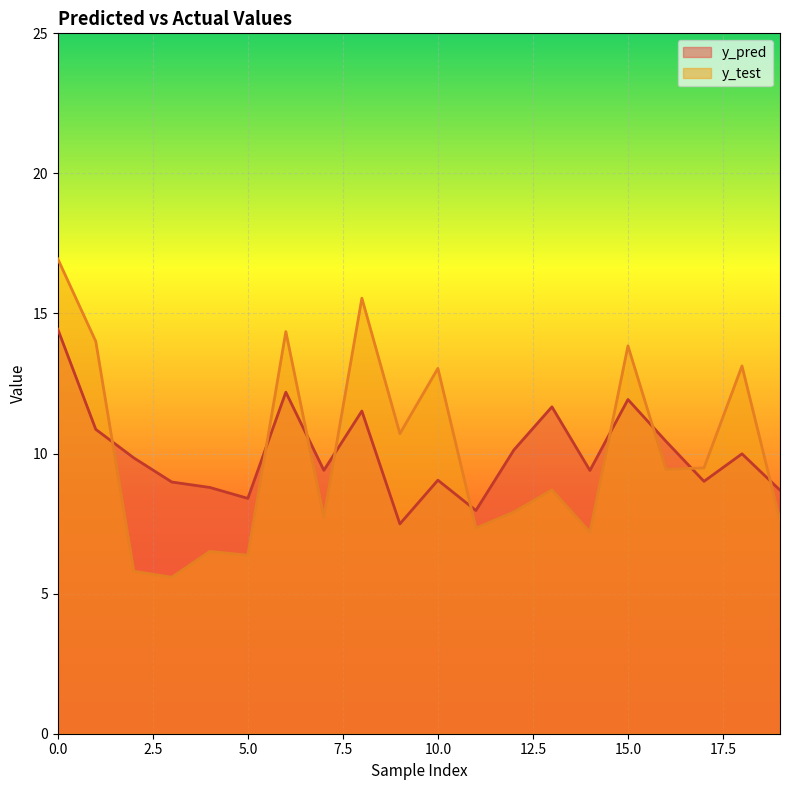

What is the lowest value of the y_pred series?

7.5